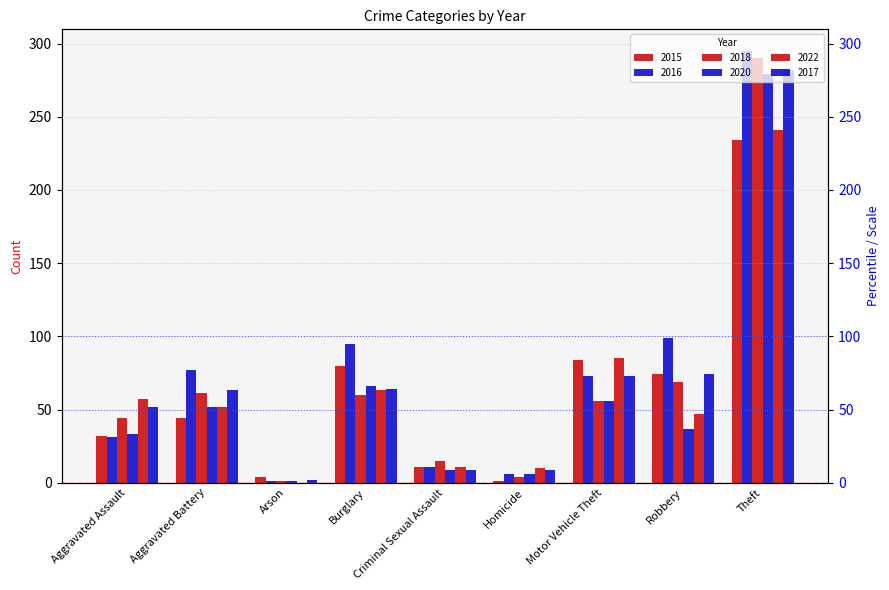

Is it true that 2015 equals 12 at Aggravated Assault?

False